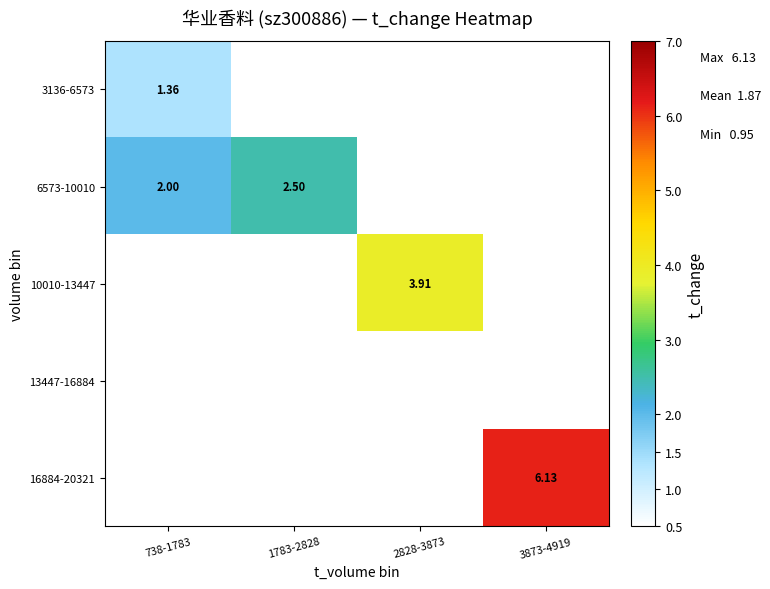

List the series in order of their overall mean, lowest first.

3136-6573, 6573-10010, 10010-13447, 13447-16884, 16884-20321